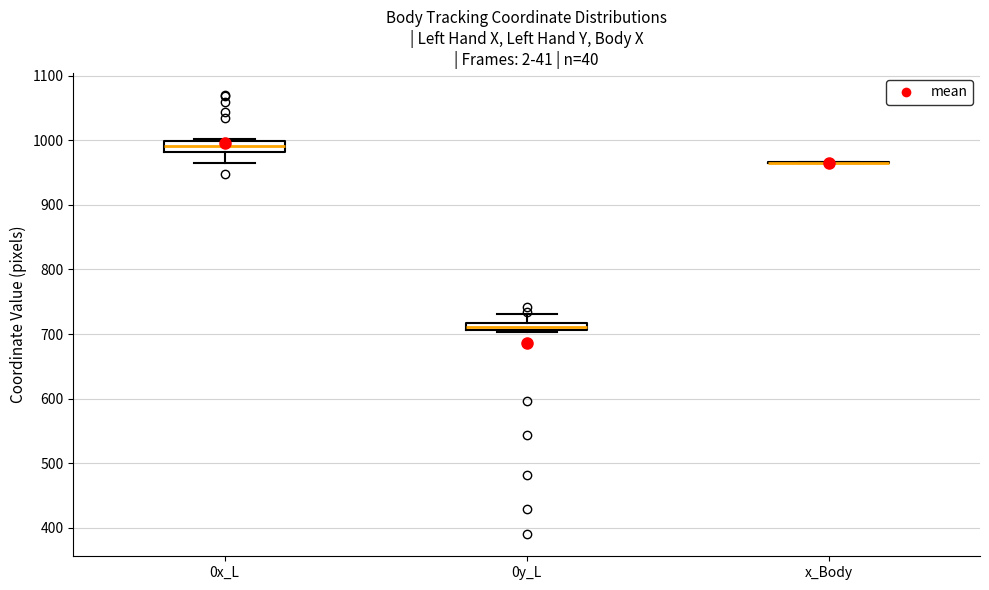

Where is the lower edge of the box for 0y_L on the y-axis? The values are not printed on the chart, so give them approximately, as read against the axis.

710